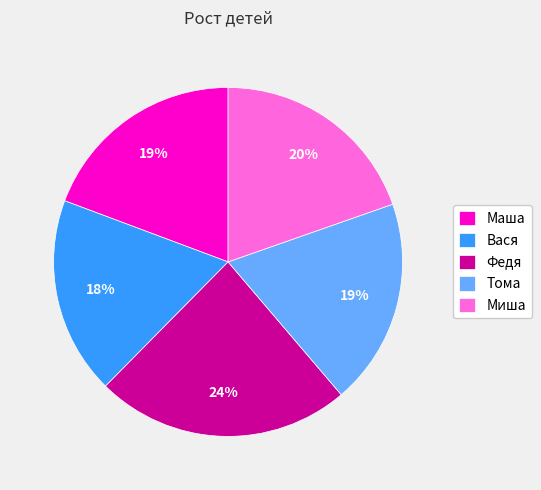

What is the largest slice in the pie chart?

Федя